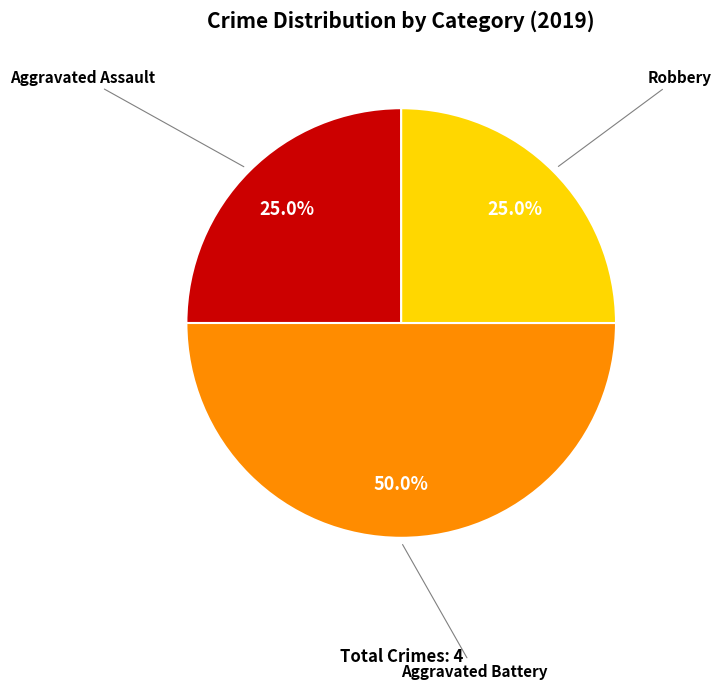

How many segments does this pie chart have?

3